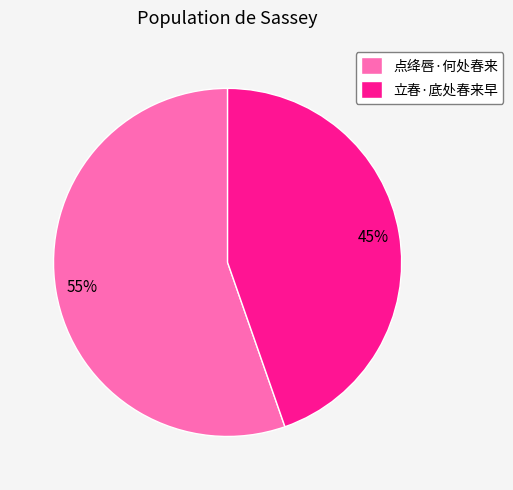

To the nearest percent, what percentage of the pie is 点绛唇·何处春来?

55%